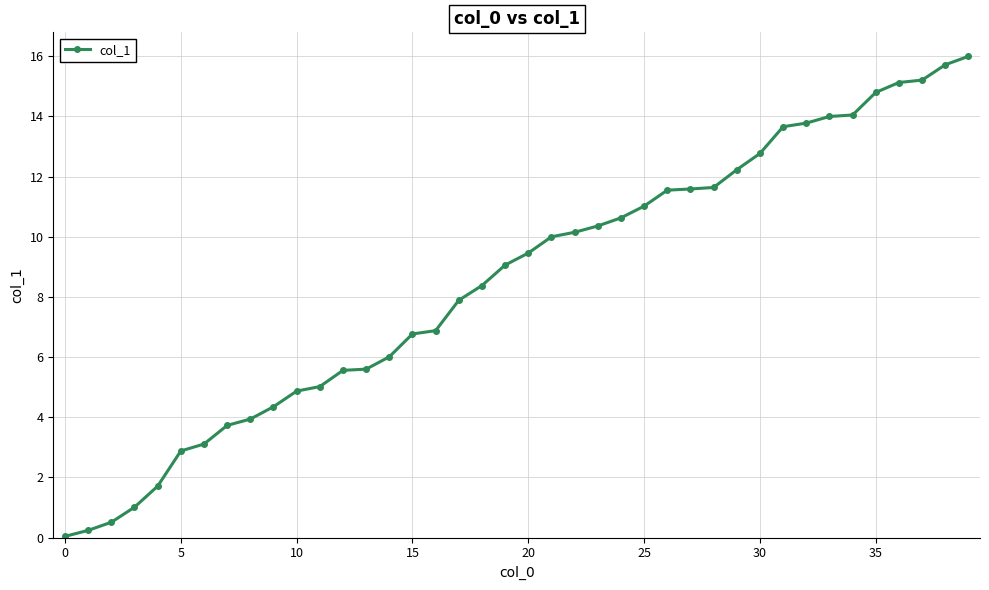

What is the value of the 17th point from the left?

6.9